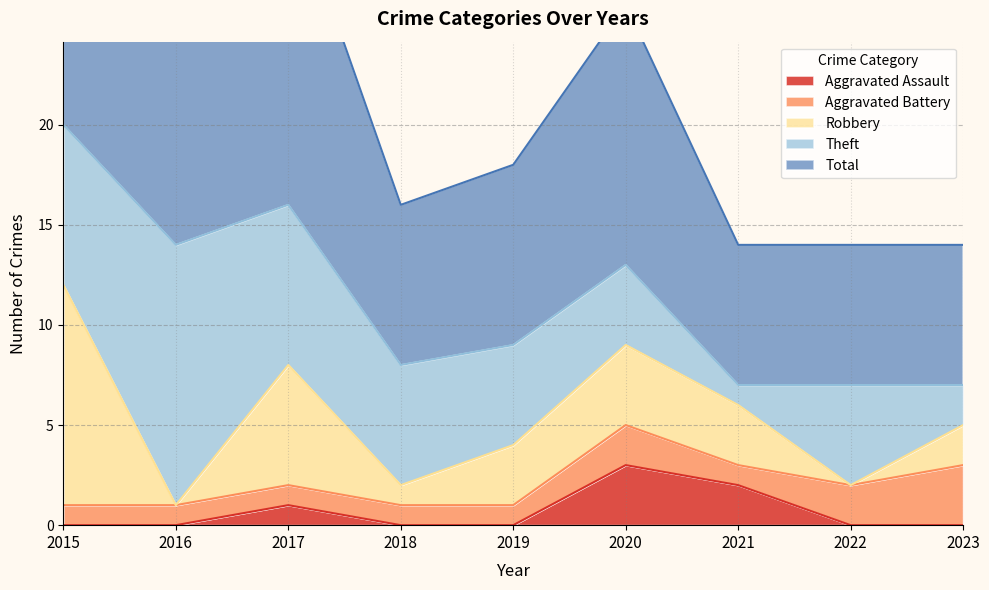

Reading left to right, transcribe all the data shown in this chart.

Aggravated Assault: 0	0	1	0	0	3	2	0	0
Aggravated Battery: 1	1	1	1	1	2	1	2	3
Robbery: 11	0	6	1	3	4	3	0	2
Theft: 8	13	8	6	5	4	1	5	2
Total: 21	14	16	8	9	13	7	7	7